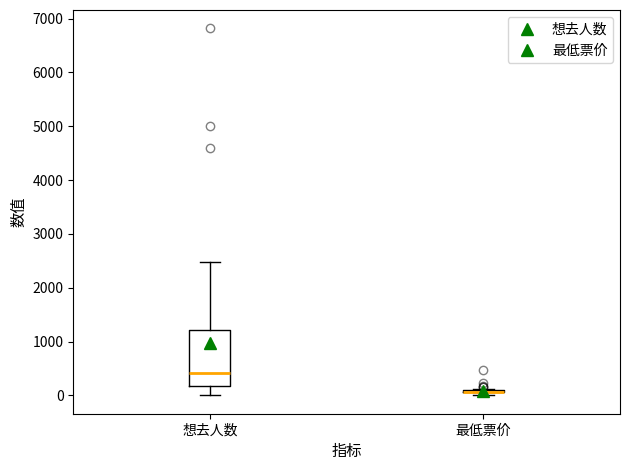

Where does the median line of the box for 想去人数 sit on the y-axis? The values are not printed on the chart, so give them approximately, as read against the axis.

400